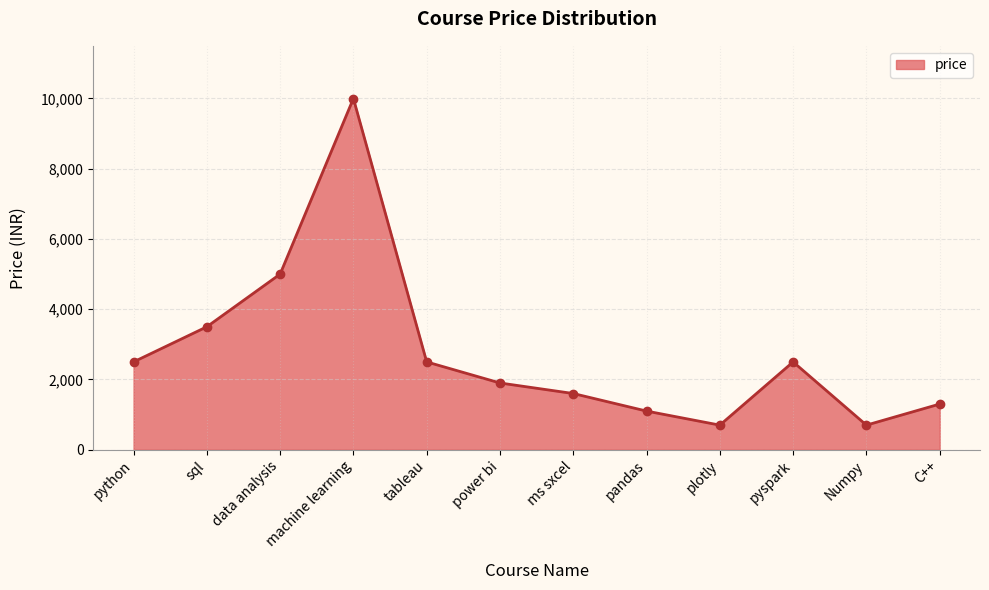

Is it true that the value at plotly is 699?

True